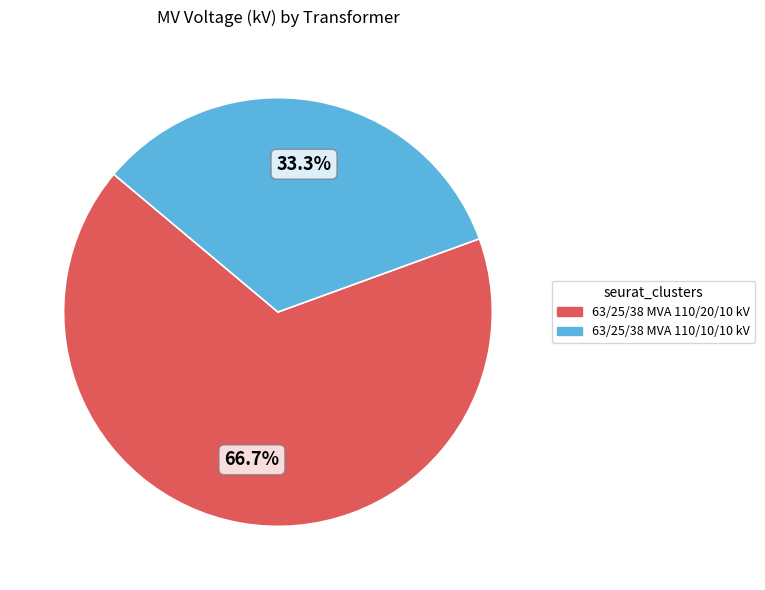

To the nearest percent, what portion does 63/25/38 MVA 110/10/10 kV represent?

33%